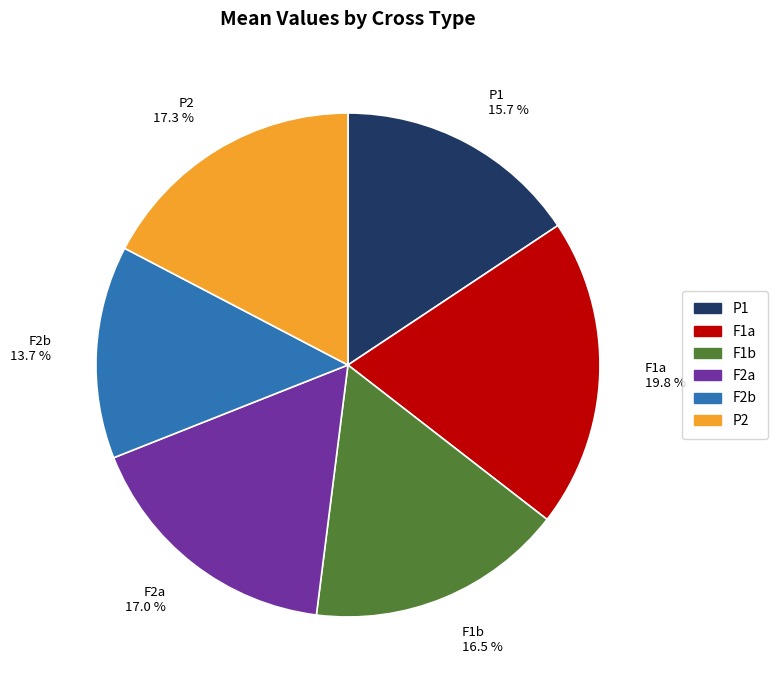

Does P2 account for over 50% of the chart?

No